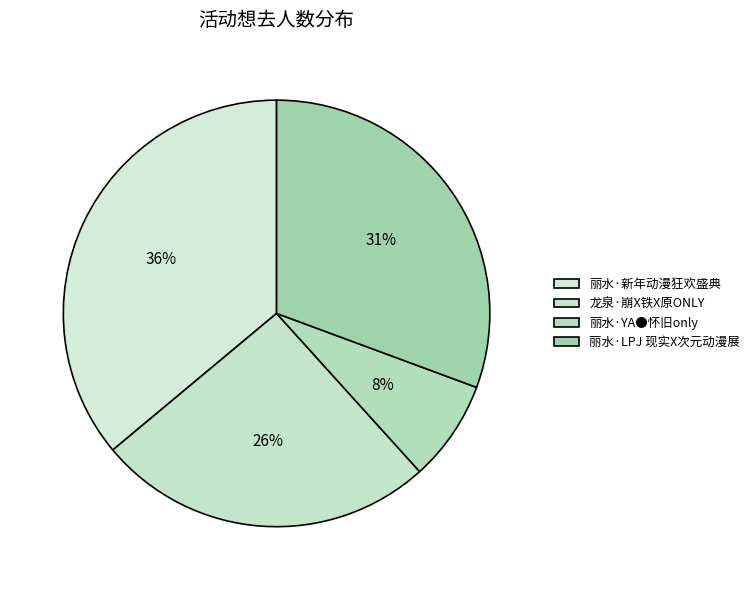

To the nearest percent, what is the difference between the largest and smallest slice percentages?

28%